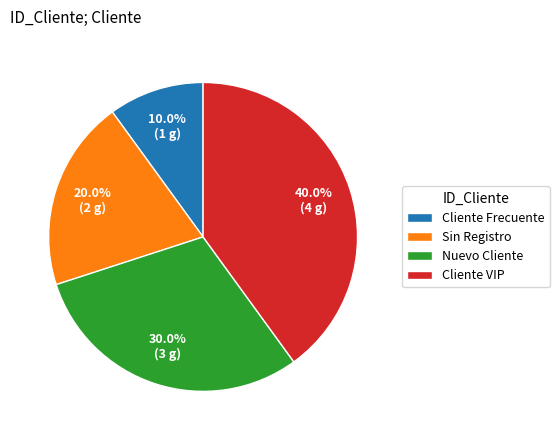

How many segments does this pie chart have?

4